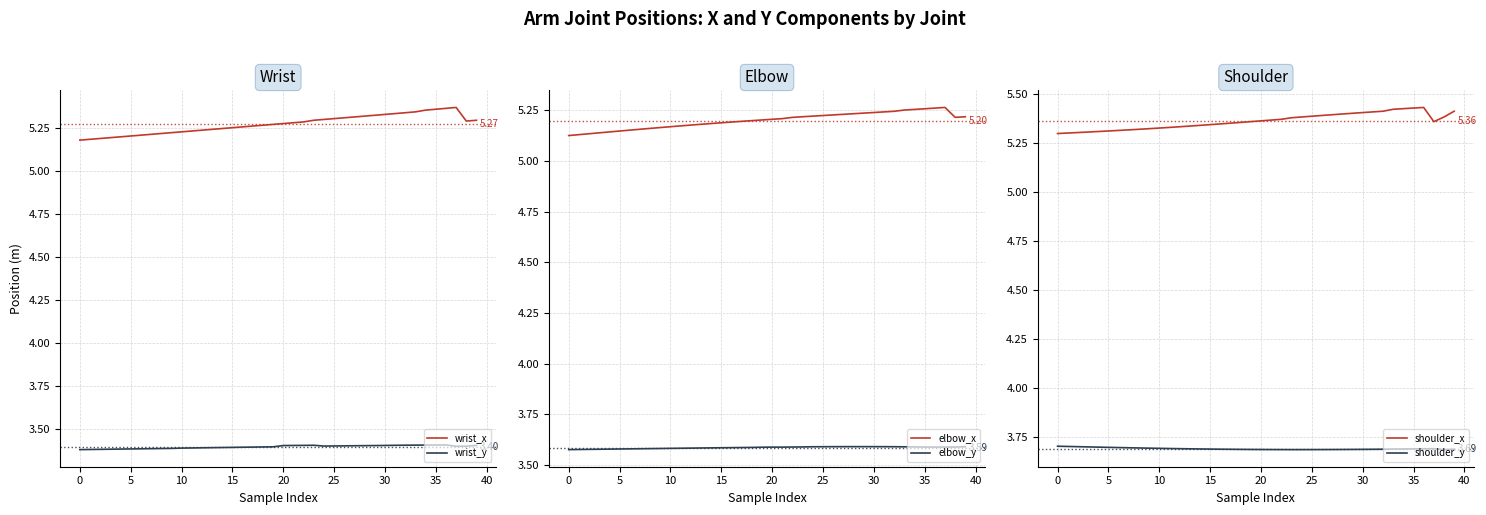

What is the lowest value of the wrist_y series?

3.4